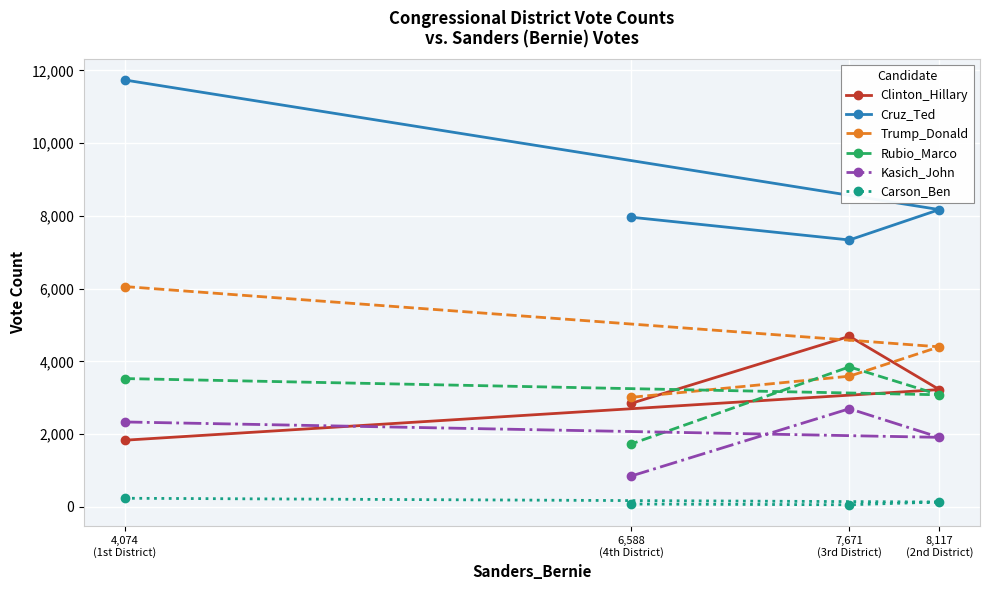

Is it true that Trump_Donald equals 8348 at 4,074
(1st District)?

False